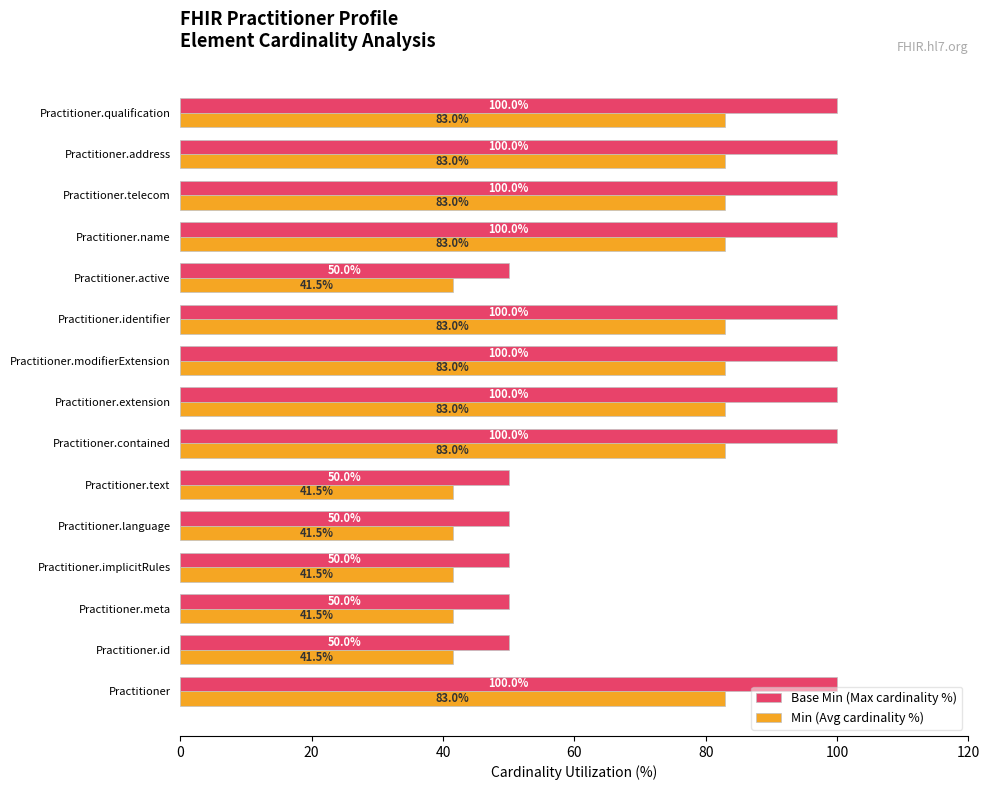

Is it true that Min (Avg cardinality %) equals 83.0 at Practitioner.telecom?

True